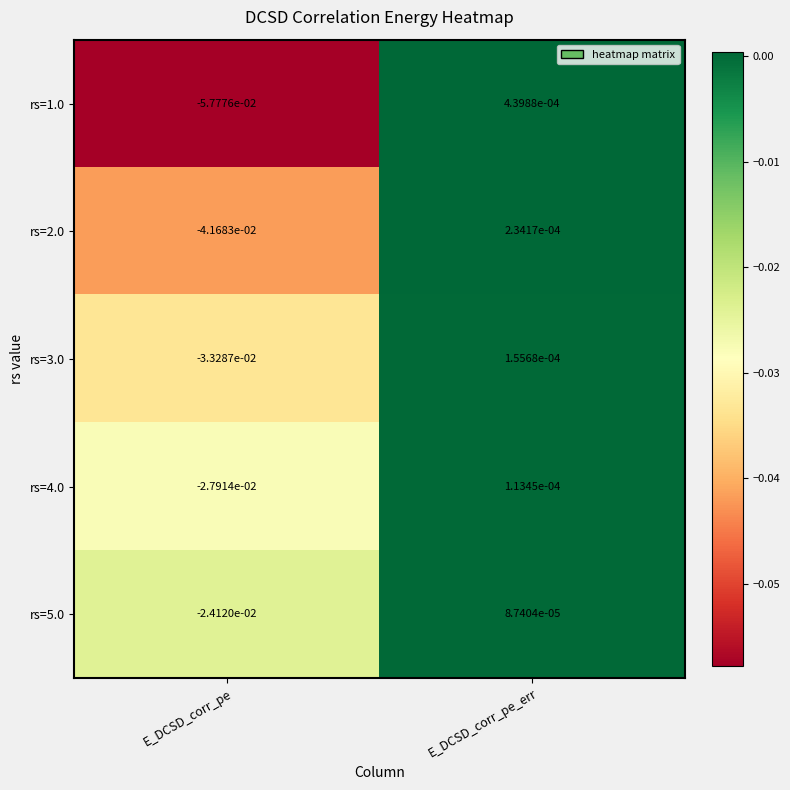

At which label is rs=3.0 closest to 0?

E_DCSD_corr_pe_err